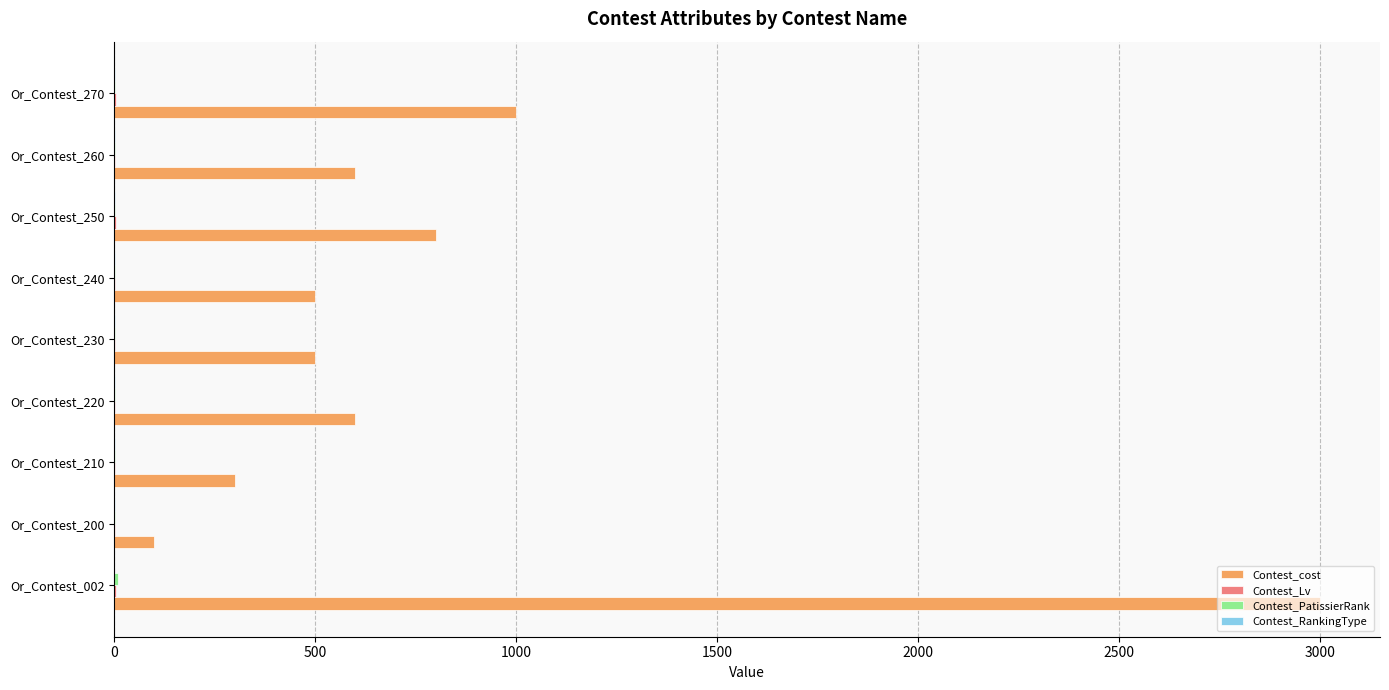

How many series are shown in this chart?

4